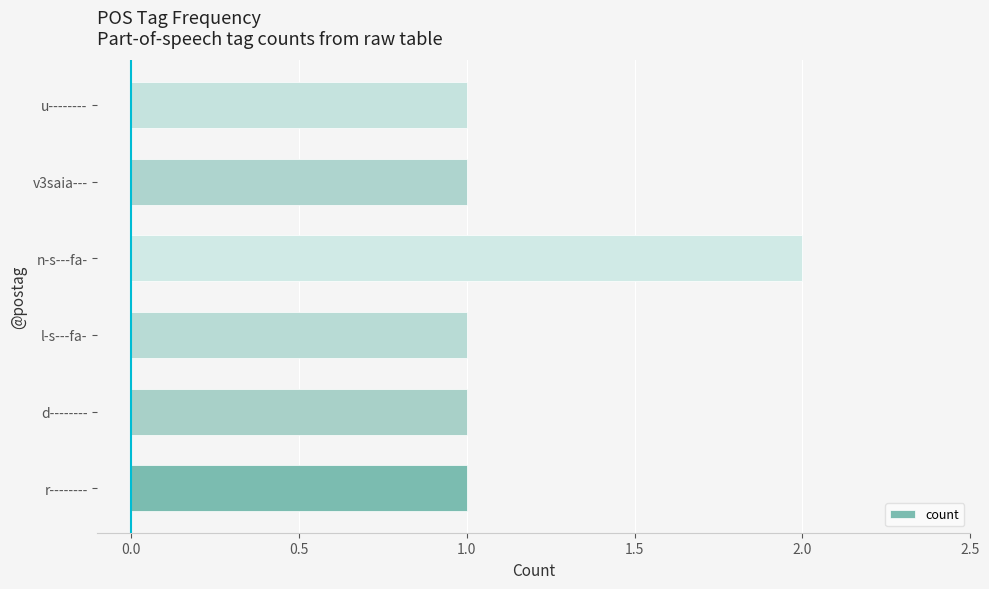

What is the sum of all values?

7